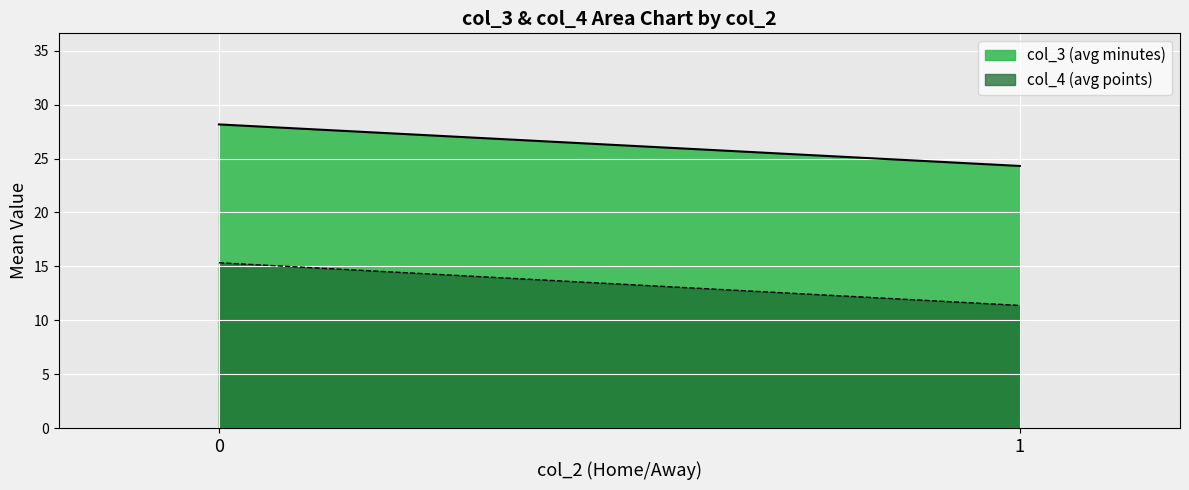

What are all the series names shown in the legend?

col_3 (avg minutes), col_4 (avg points)